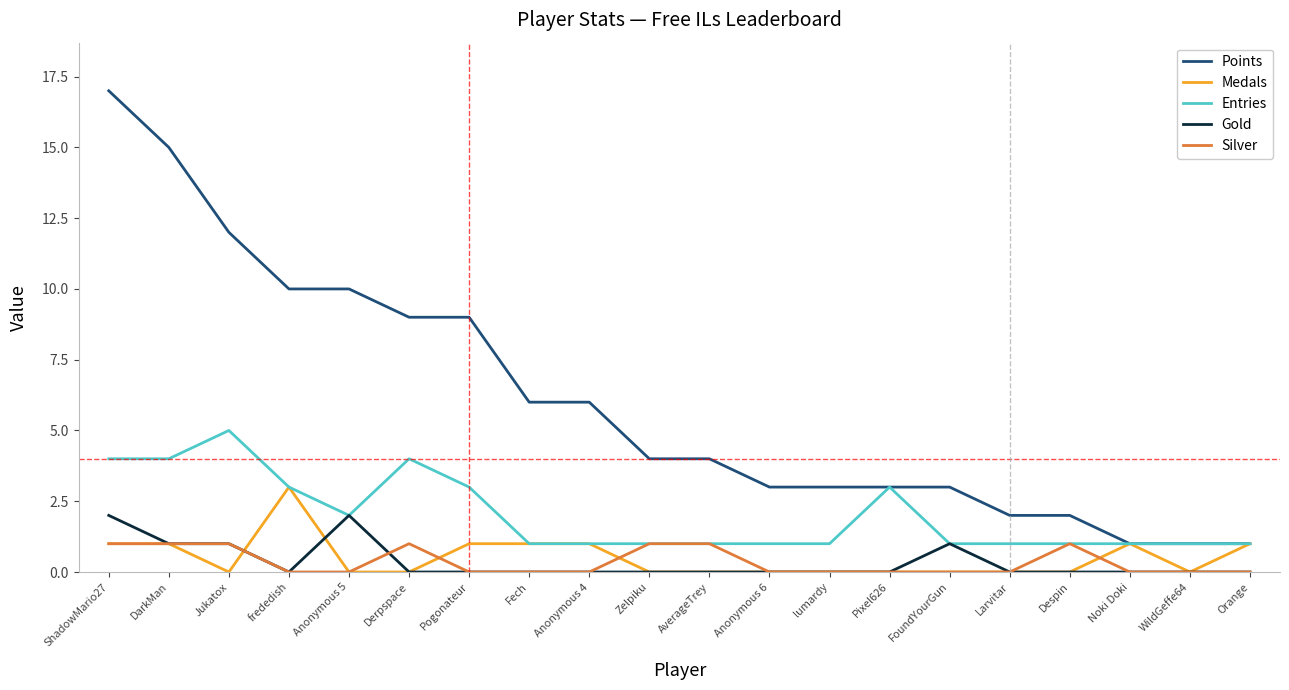

What position from the left is Derpspace?

6